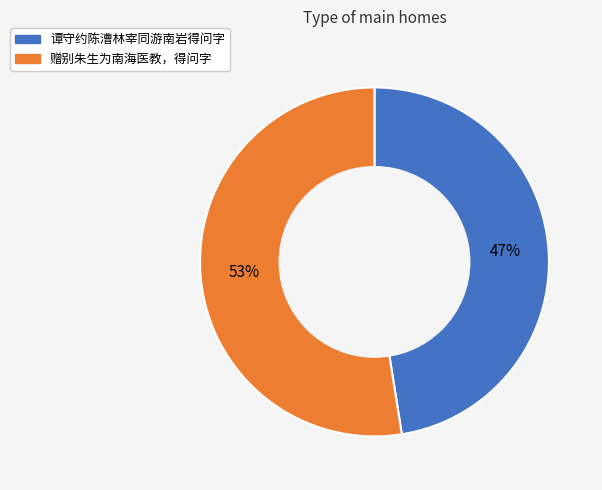

Rank the categories by value from highest to lowest.

赠别朱生为南海医教，得问字, 谭守约陈漕林宰同游南岩得问字